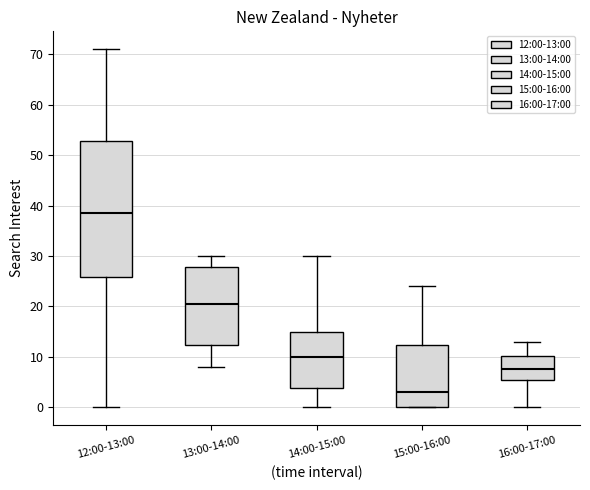

Reading left to right, read every box against the y-axis: the position of its median line, the range the box covers, and the ends of its whiskers. The values are not printed on the chart, so give them approximately, as read against the axis.

12:00-13:00: median 39, box 26 to 53, whiskers 0 to 71
13:00-14:00: median 21, box 12 to 28, whiskers 8 to 30
14:00-15:00: median 10, box 4 to 15, whiskers 0 to 30
15:00-16:00: median 3, box 0 to 12, whiskers 0 to 24
16:00-17:00: median 8, box 6 to 10, whiskers 0 to 13